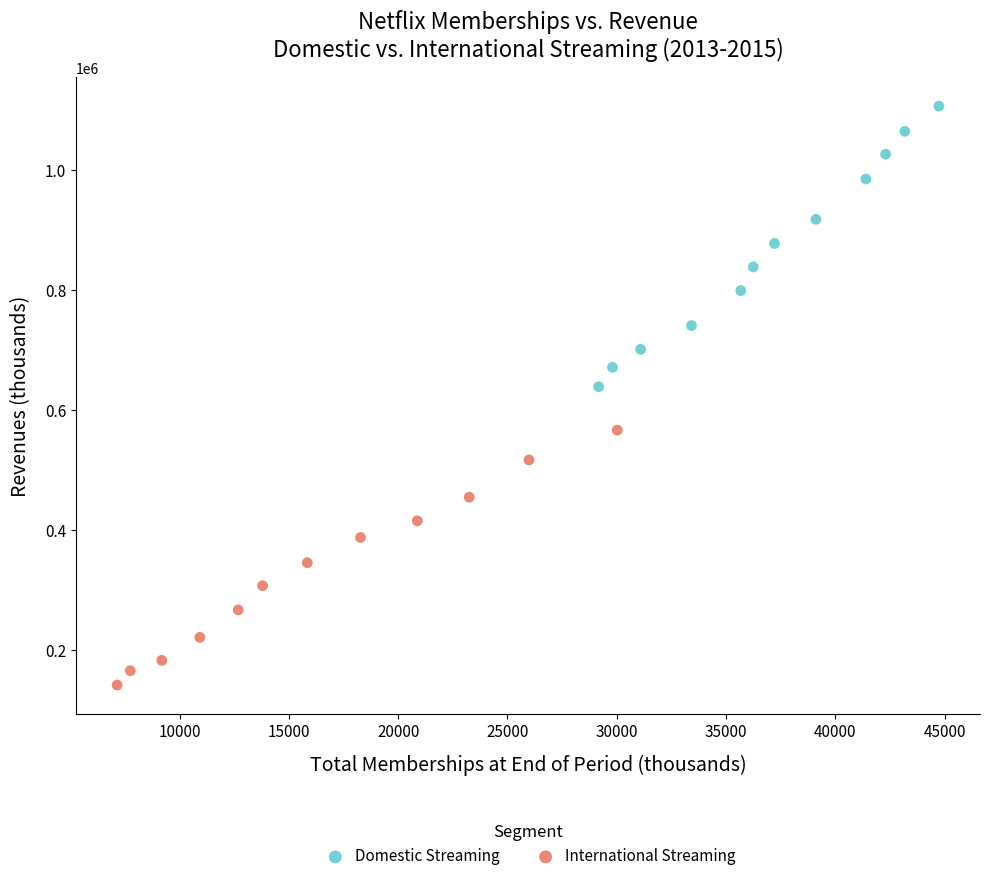

Which series reaches the minimum Y coordinate?

International Streaming